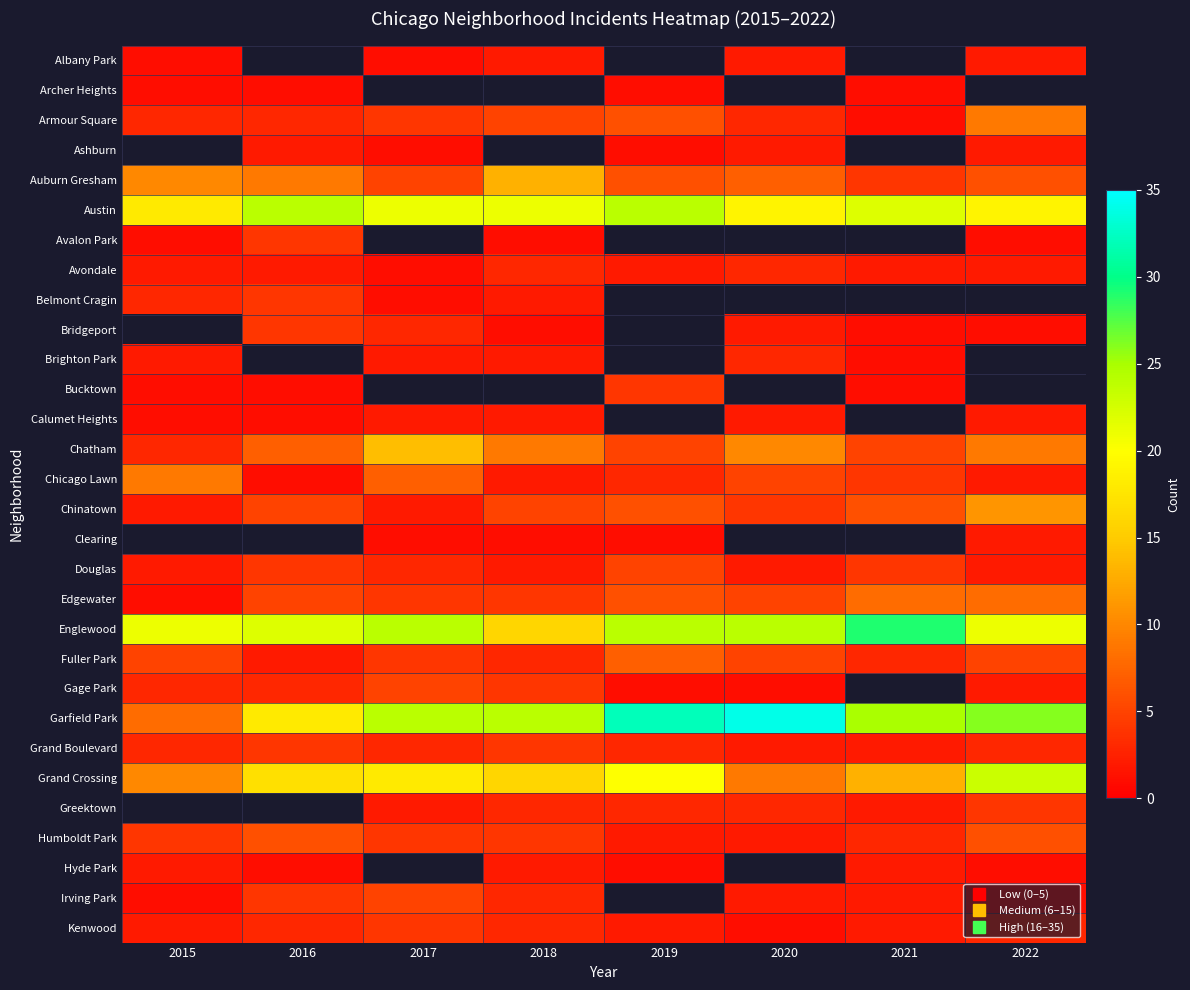

Which series changed the most between 2016 and 2019?

Garfield Park